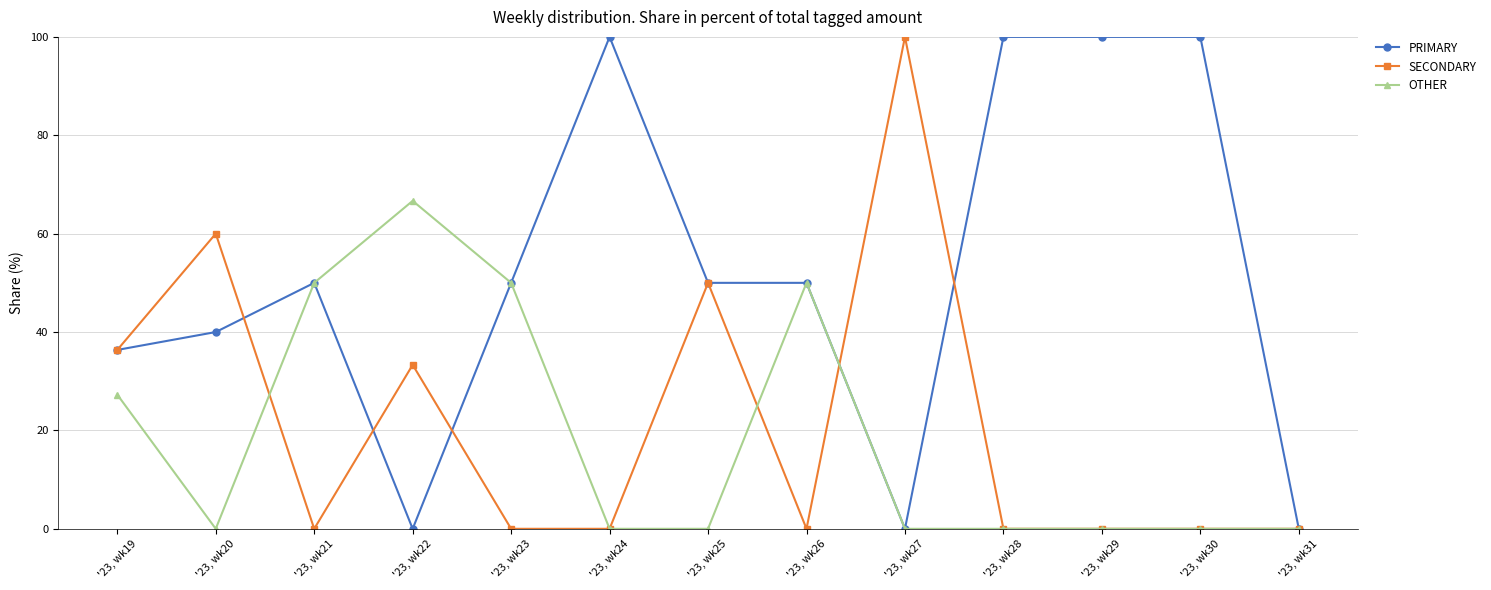

What is the value of the SECONDARY point at the 9th from the left?

100.0